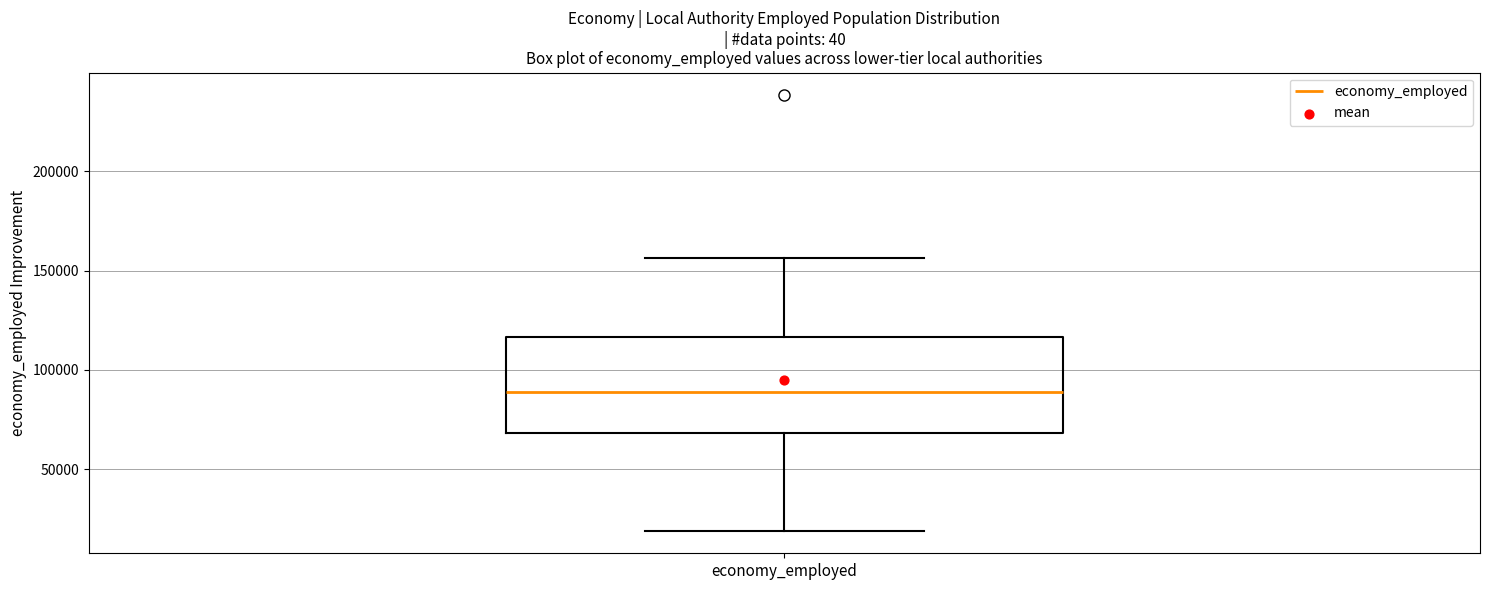

Where is the lower edge of the box for economy_employed on the y-axis? The values are not printed on the chart, so give them approximately, as read against the axis.

70000